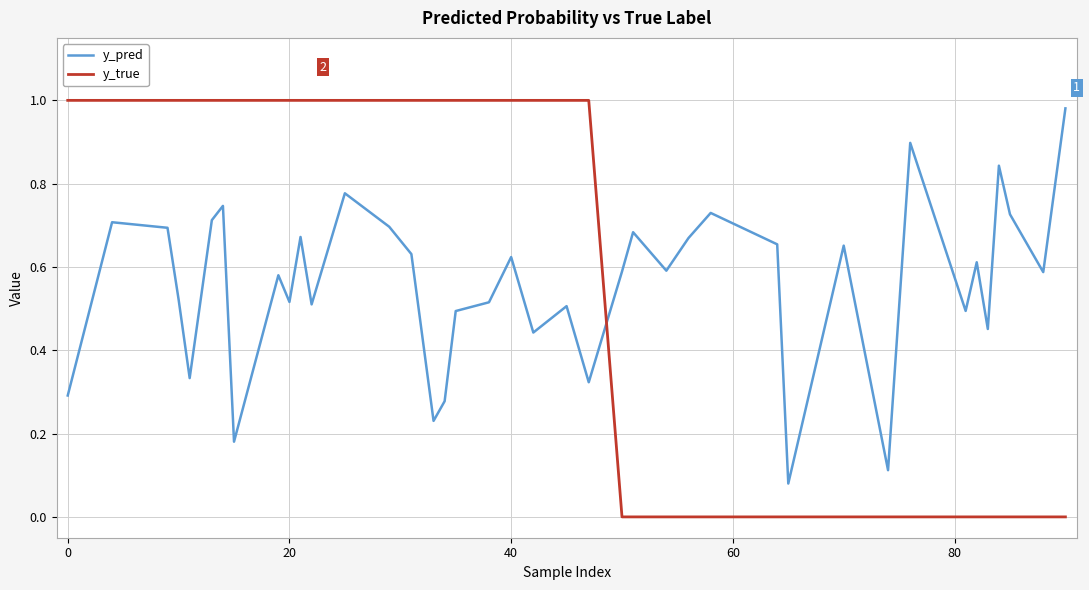

Does the chart display data point markers on the line(s)?

No